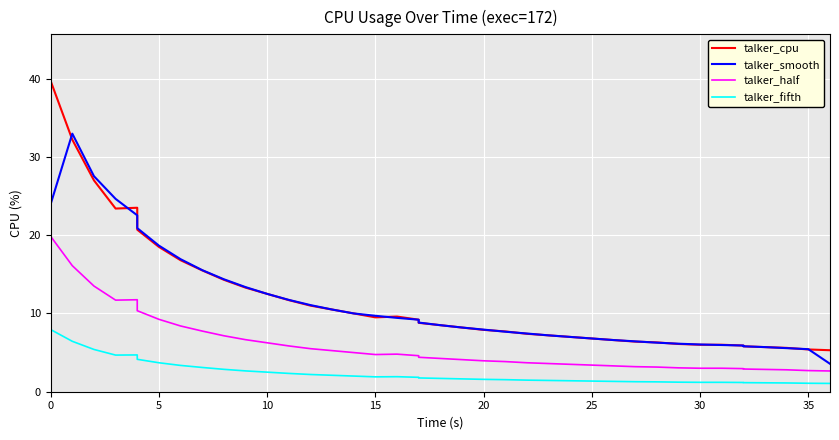

True or false: talker_half and talker_smooth intersect in this chart.

False